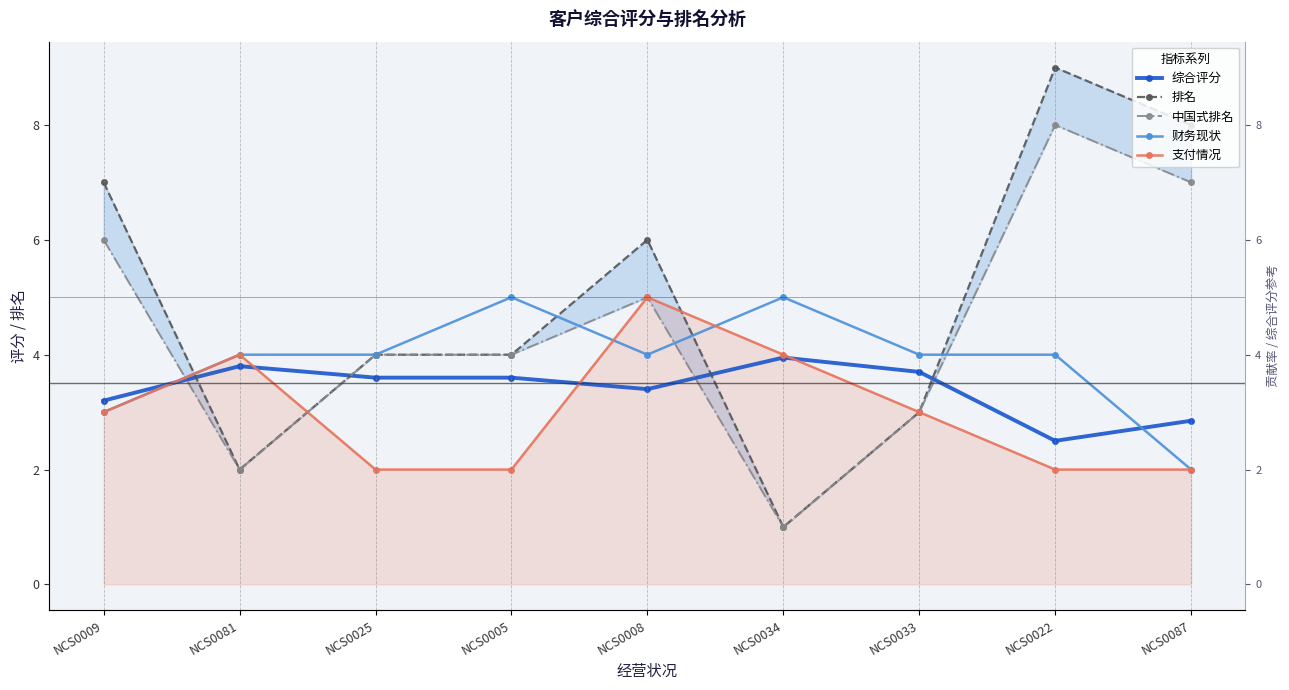

In 财务现状, how many points are higher than both neighbors (excluding endpoints)?

2